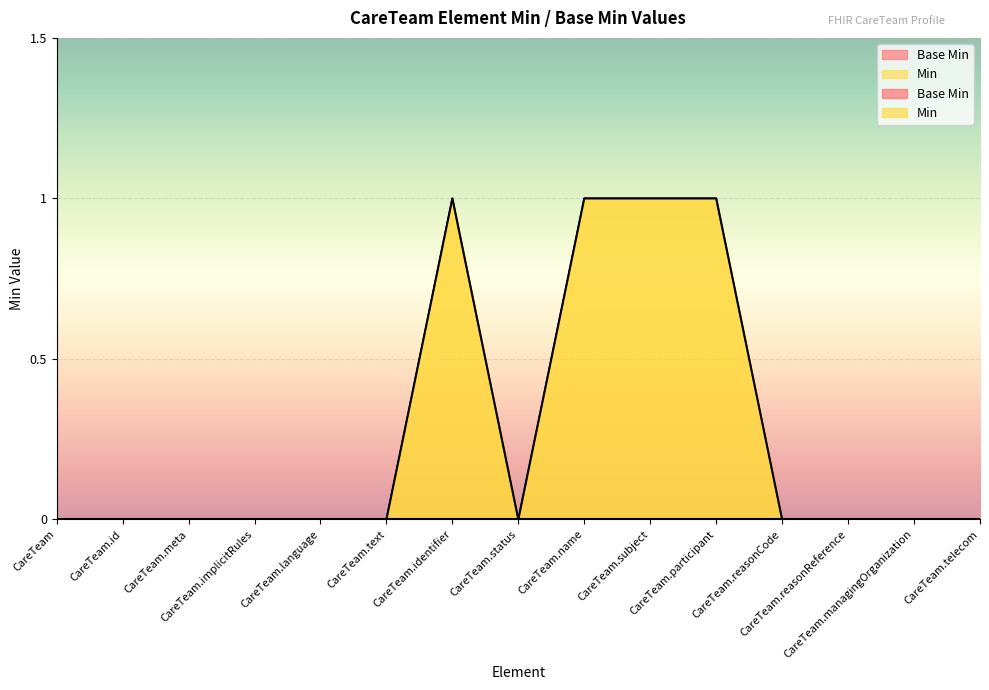

What is the sum of all values?

4